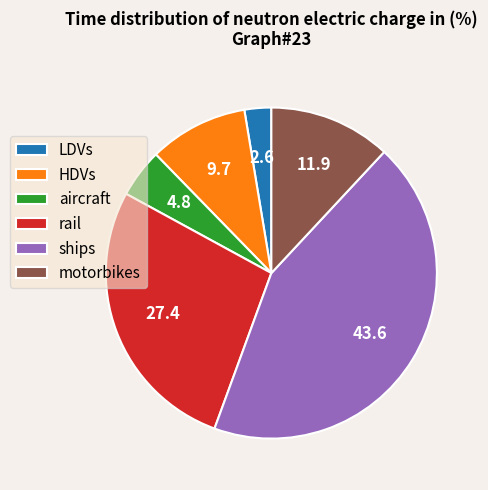

Between LDVs and ships, which is larger?

ships